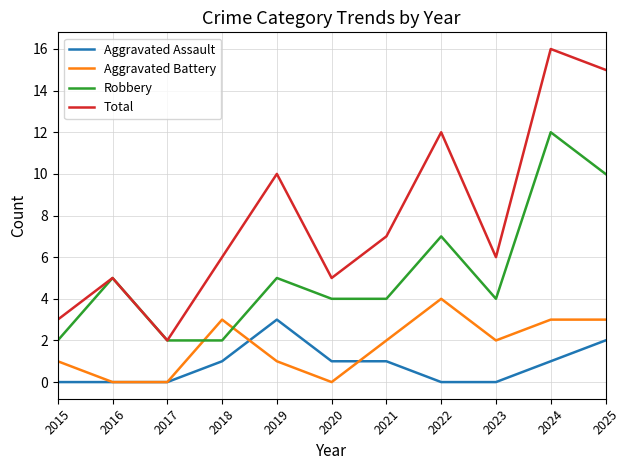

Between 2018 and 2021, which series saw the biggest shift?

Robbery